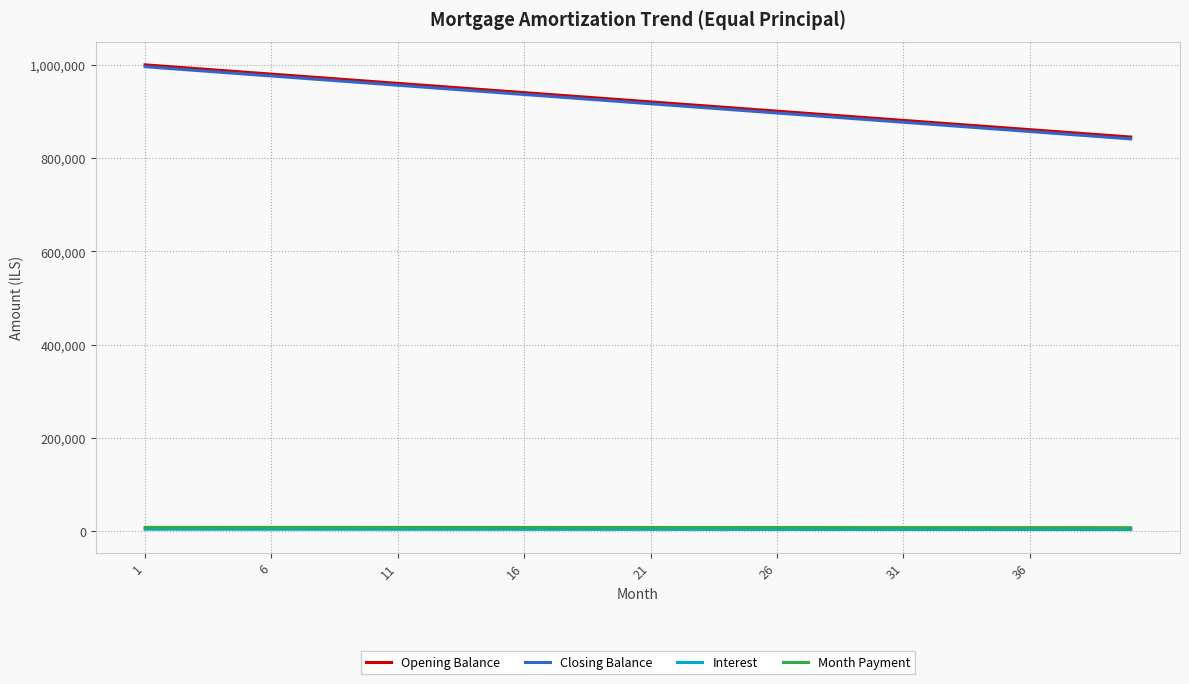

What is the lowest value of the Closing Balance series?

841269.8